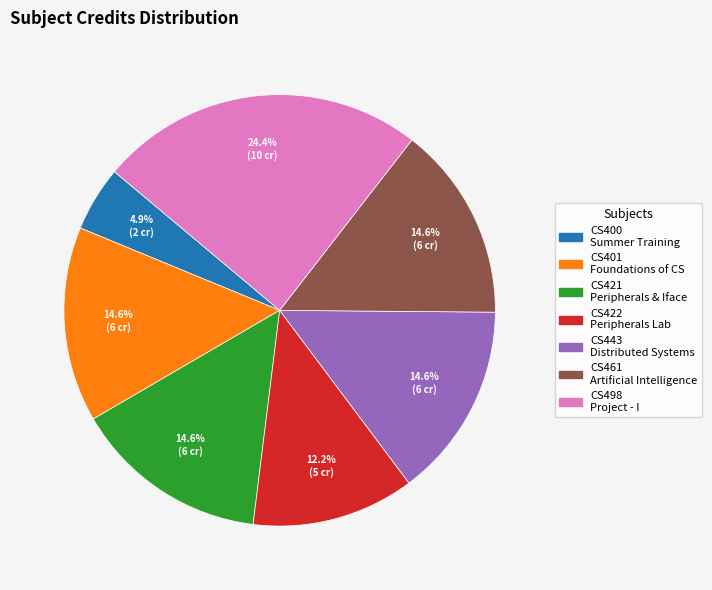

Is there any slice that represents more than half of the pie?

No